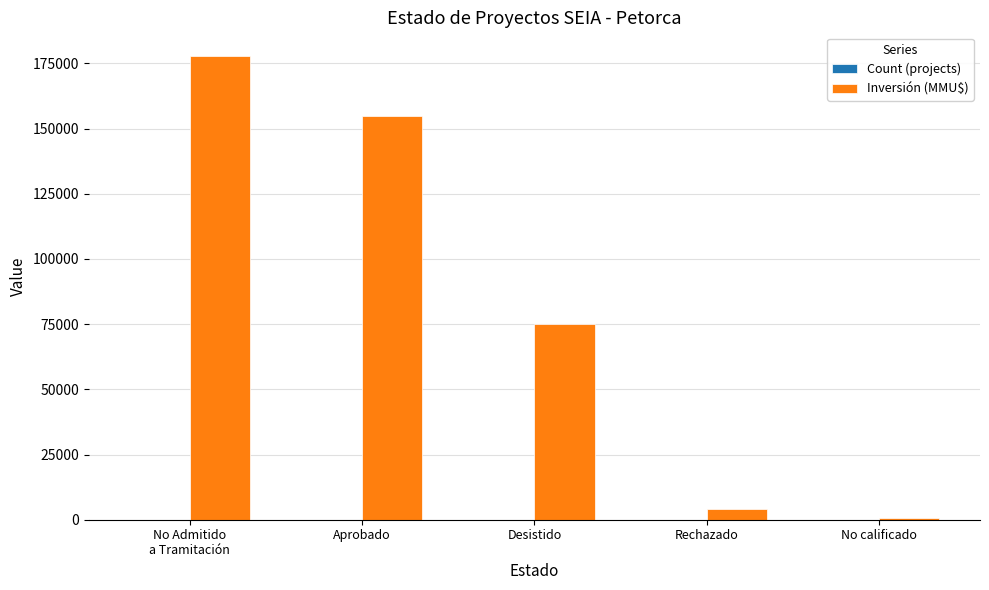

What is the greatest value displayed?

178025